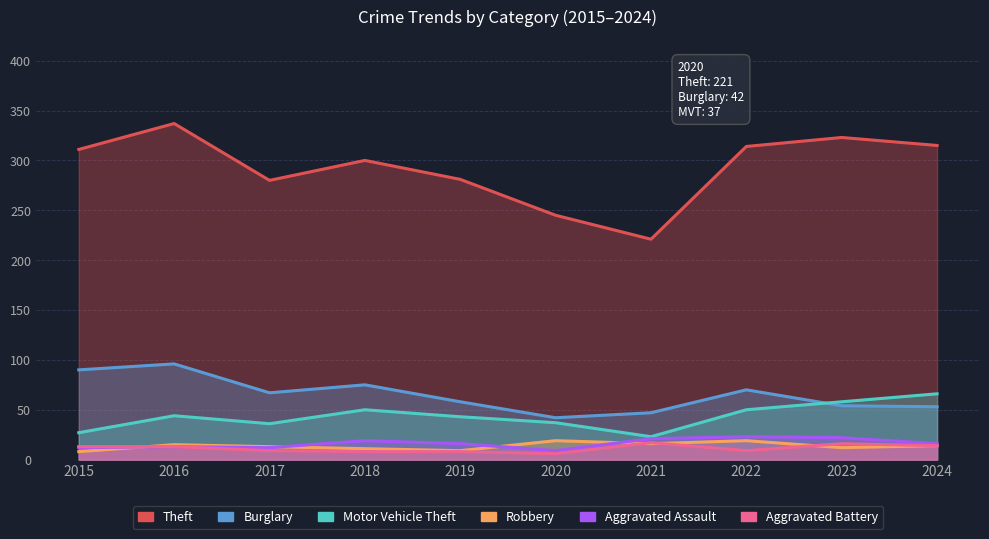

How many interior local peaks does the Motor Vehicle Theft series have?

2